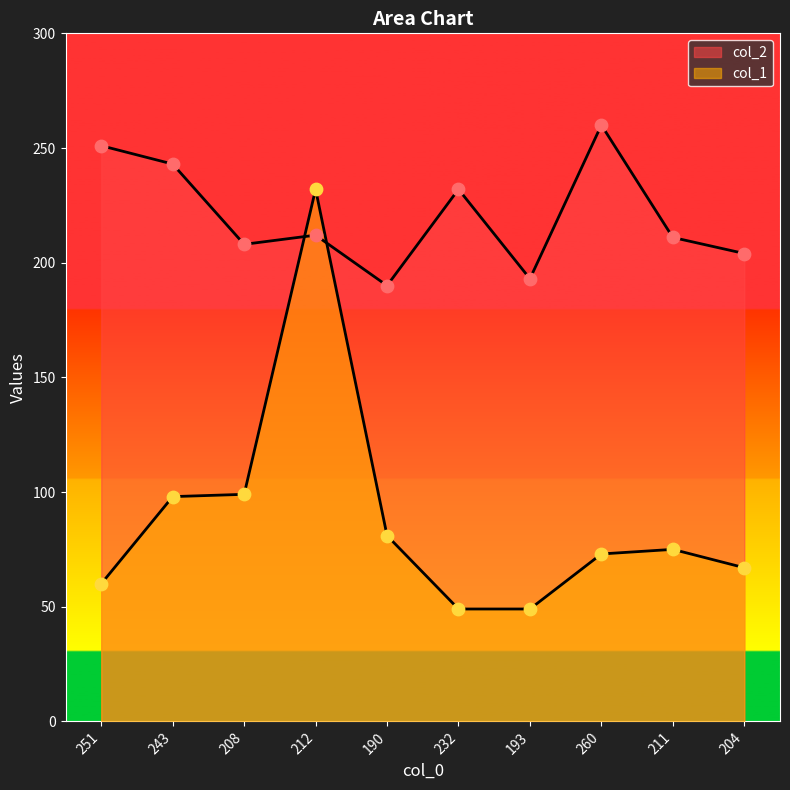

What are all the series names shown in the legend?

col_2, col_1